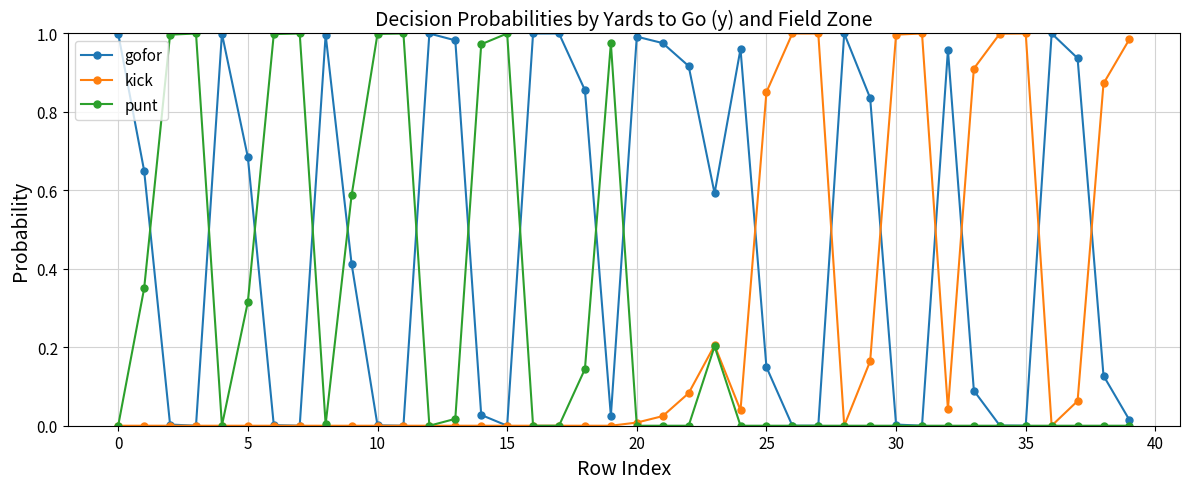

True or false: kick has more than 0 points higher than both neighbors.

True